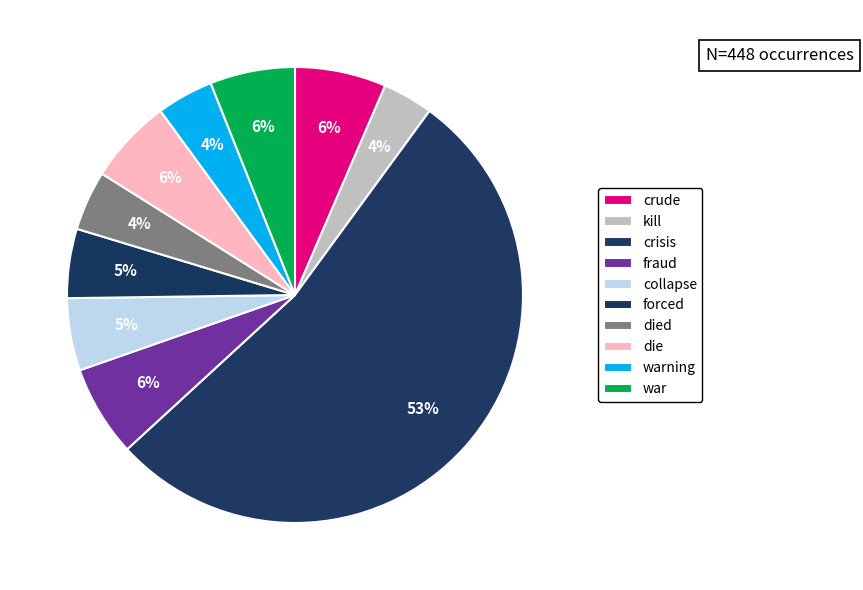

Rank the categories by value from highest to lowest.

crisis, crude, fraud, die, war, collapse, forced, died, warning, kill